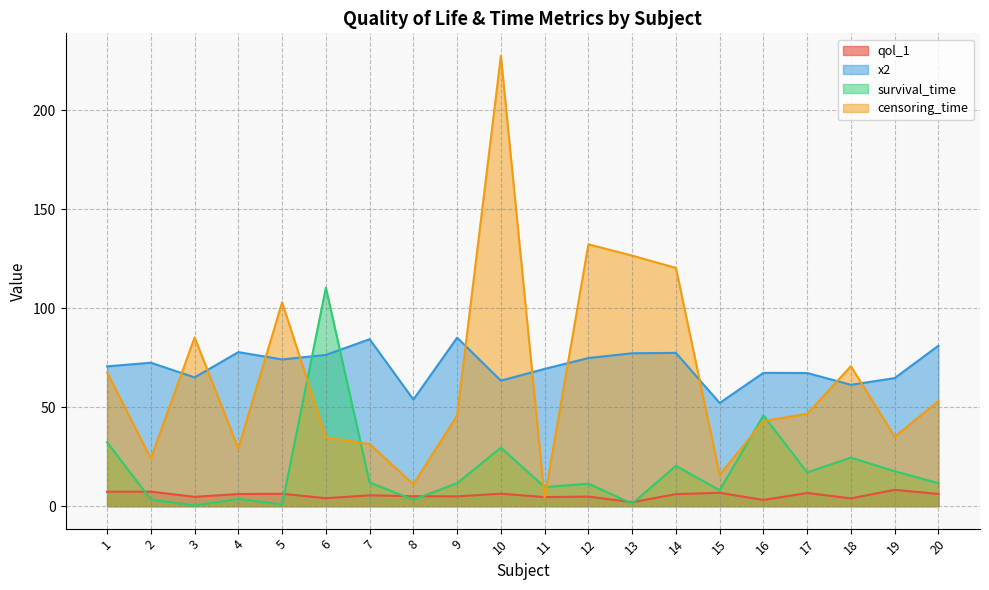

What is the average value of the qol_1 series?

5.5